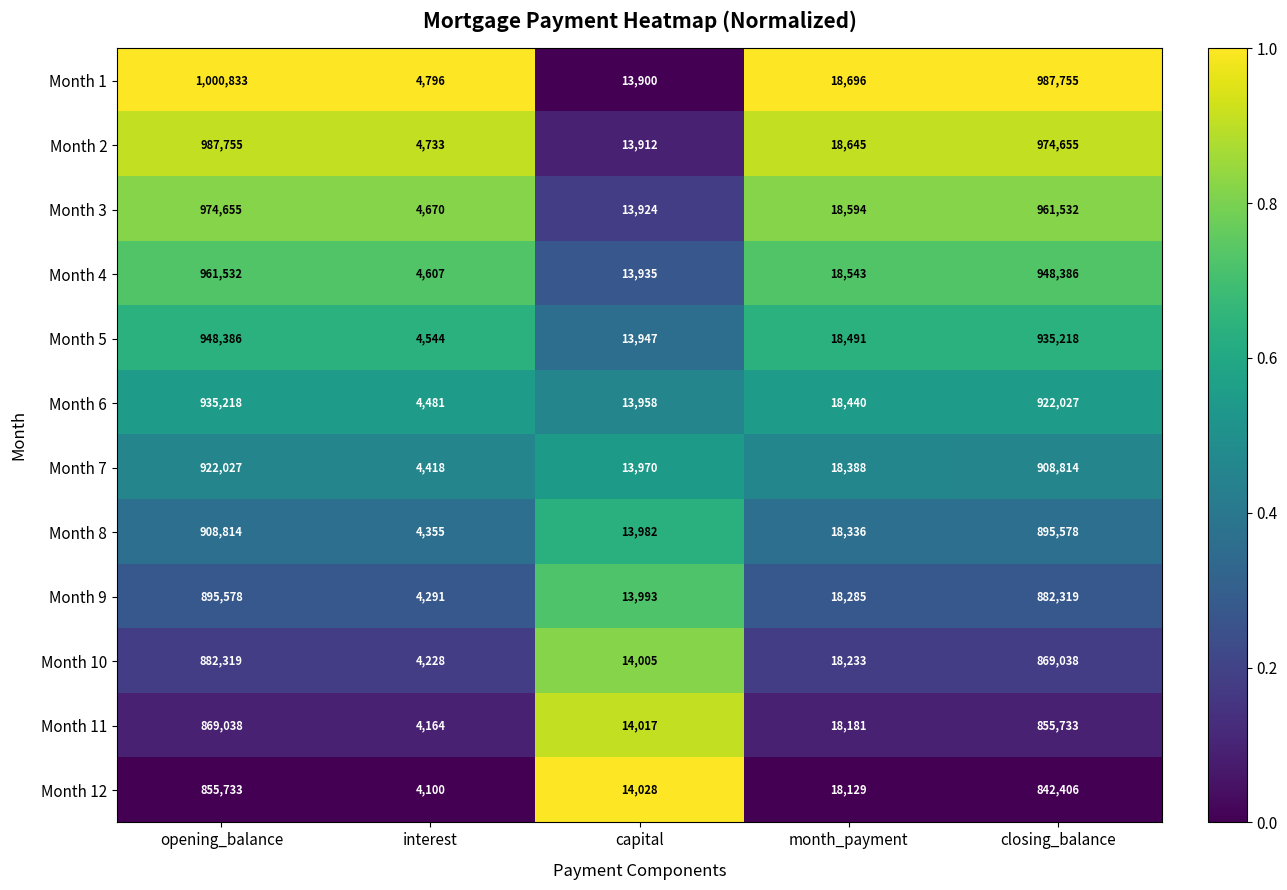

What is the difference between the highest and lowest values at closing_balance?

145349